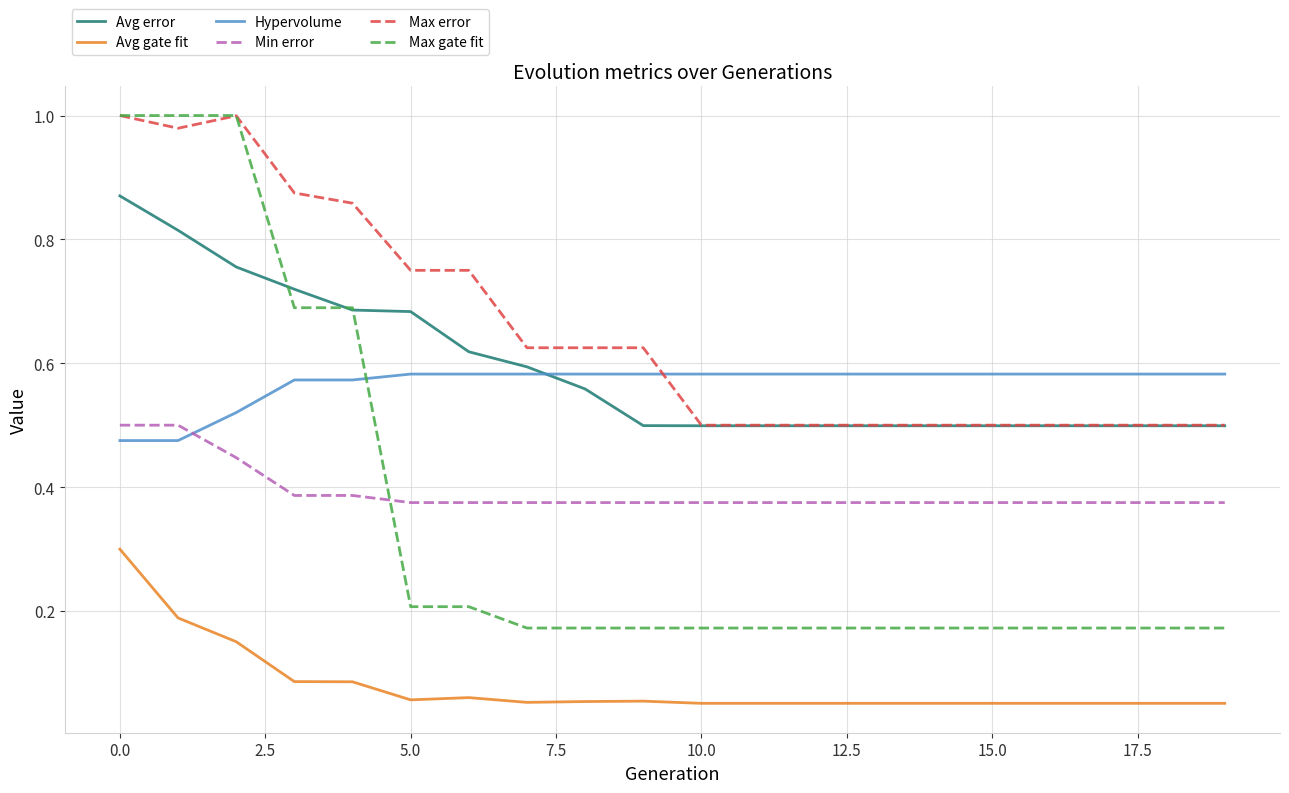

True or false: Avg gate fit and Avg error intersect in this chart.

False